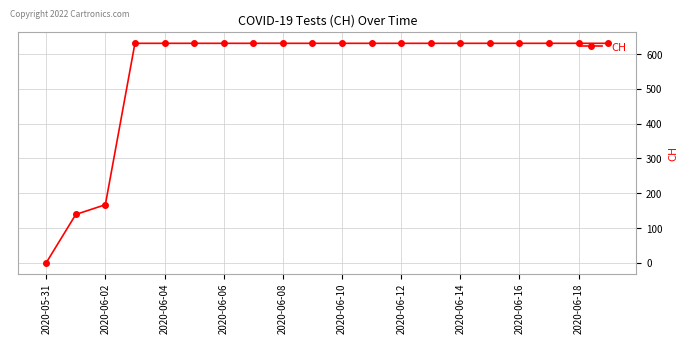

How many data points are less than 631?

3